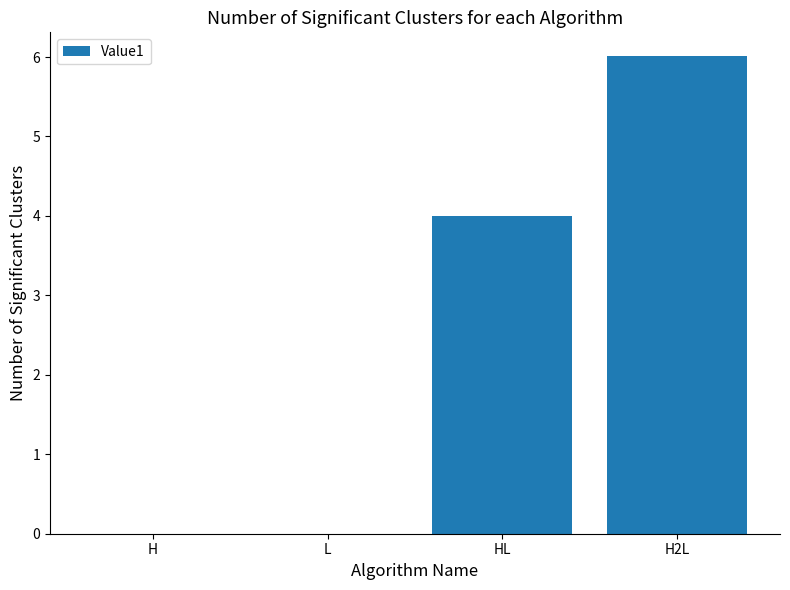

Reading right to left, extract all data points from this chart.

H2L=6.0	HL=4.0	L=0.0	H=0.0